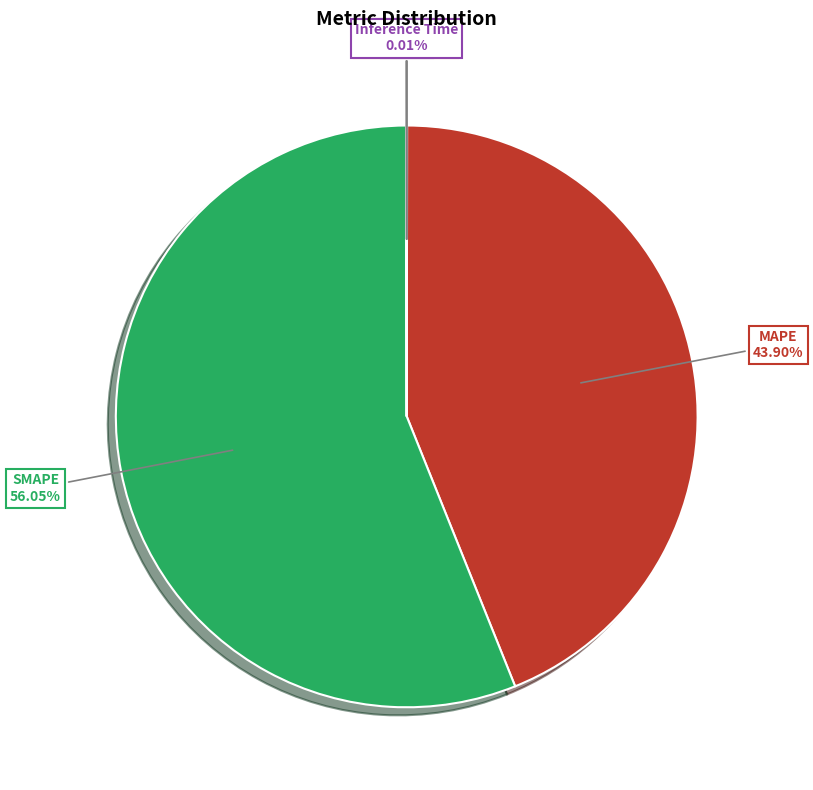

Does SMAPE represent more than half of the total?

Yes